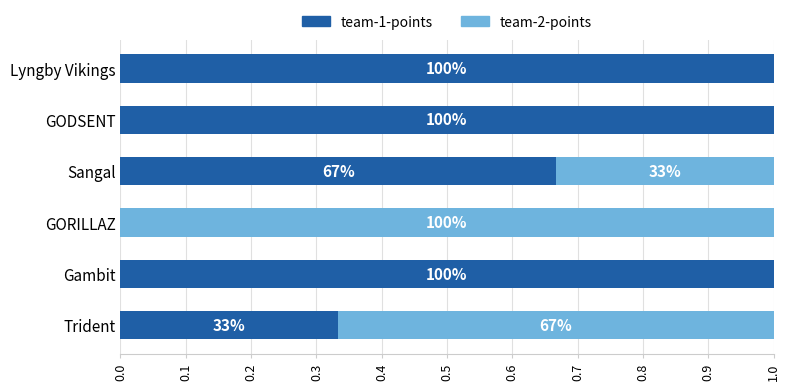

Reading left to right, list all the values displayed in this chart.

team-1-points: 0.3	1.0	0.0	0.7	1.0	1.0
team-2-points: 0.7	0.0	1.0	0.3	0.0	0.0